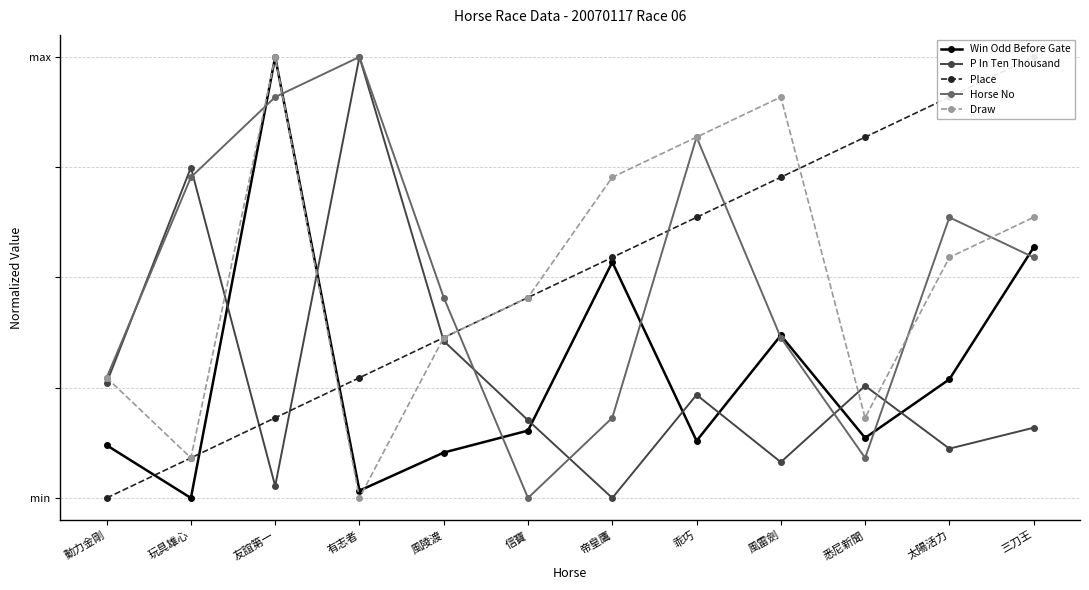

Rank the series by their maximum value, from highest to lowest.

P In Ten Thousand, Win Odd Before Gate, Place, Horse No, Draw